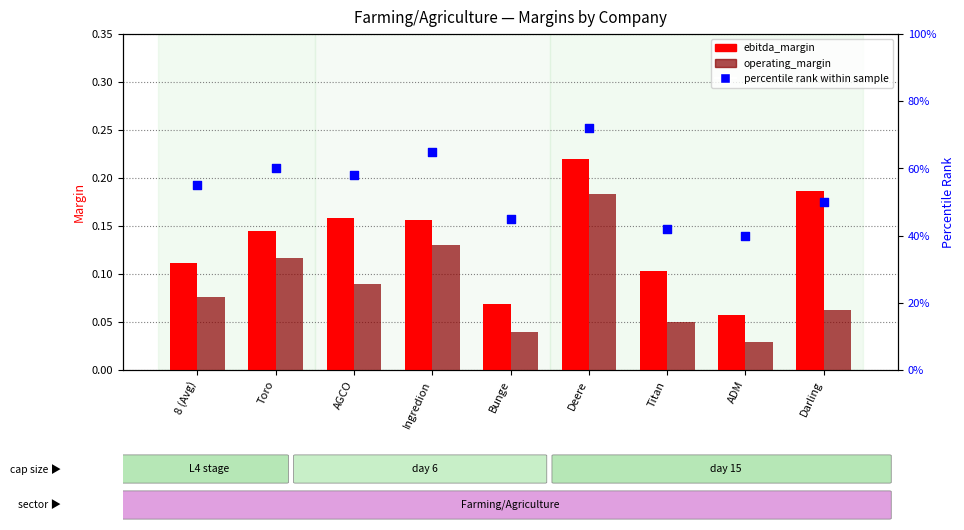

What are all the series names shown in the legend?

ebitda_margin, operating_margin, percentile rank within sample